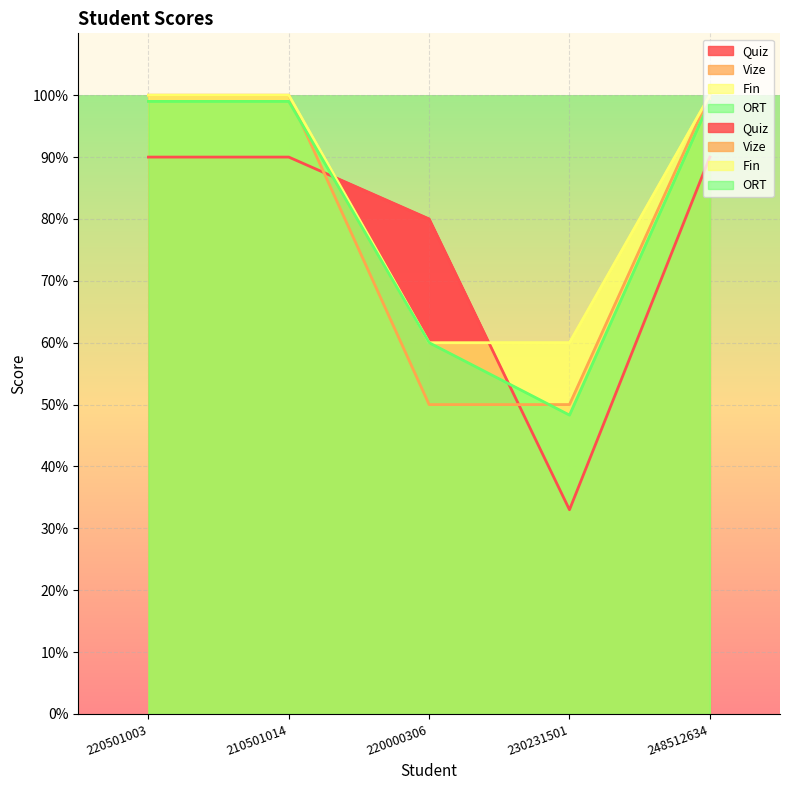

Between 220000306 and 220501003, which is larger?

220501003